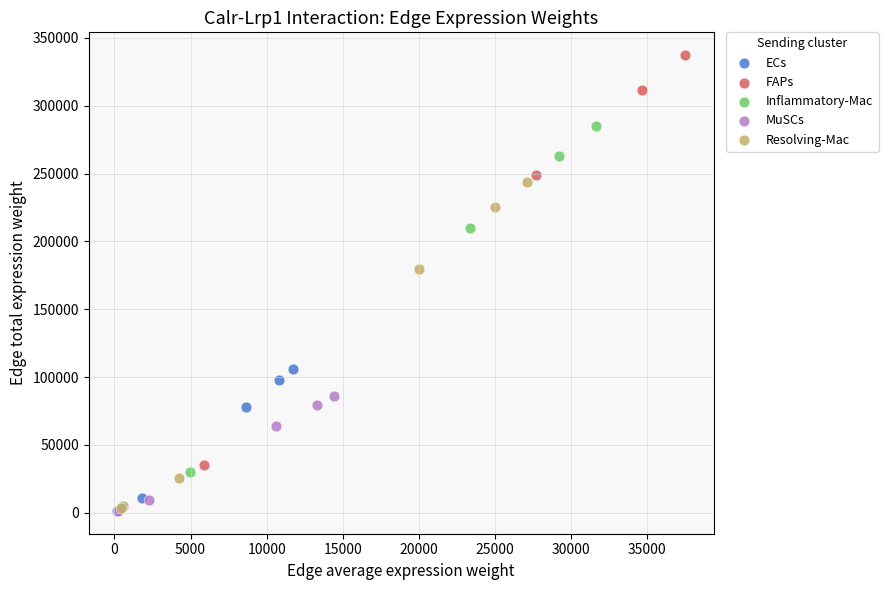

Which series contains the highest Y value?

FAPs